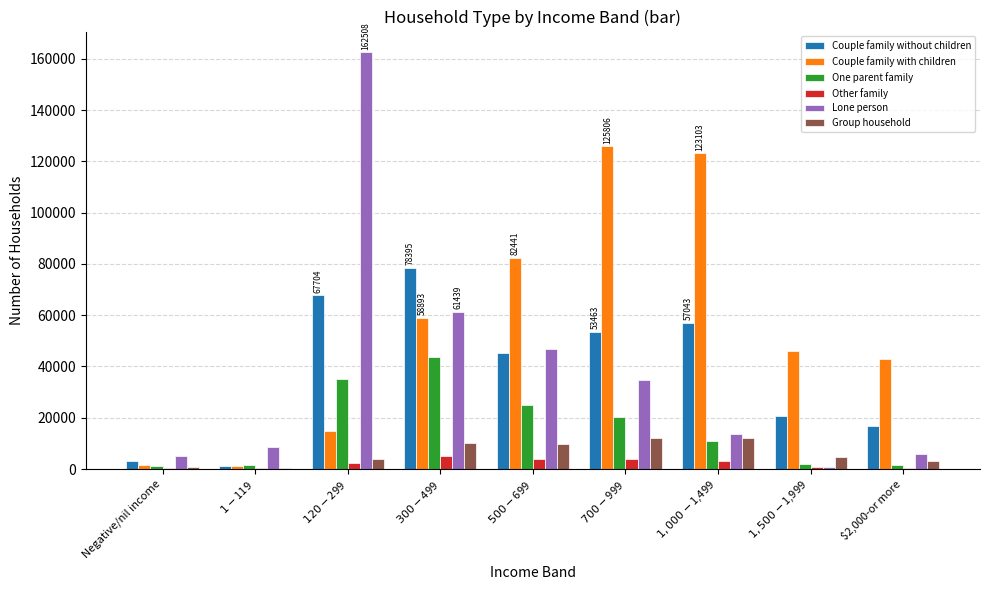

Is it true that Lone person equals 162508 at $120-$299?

True